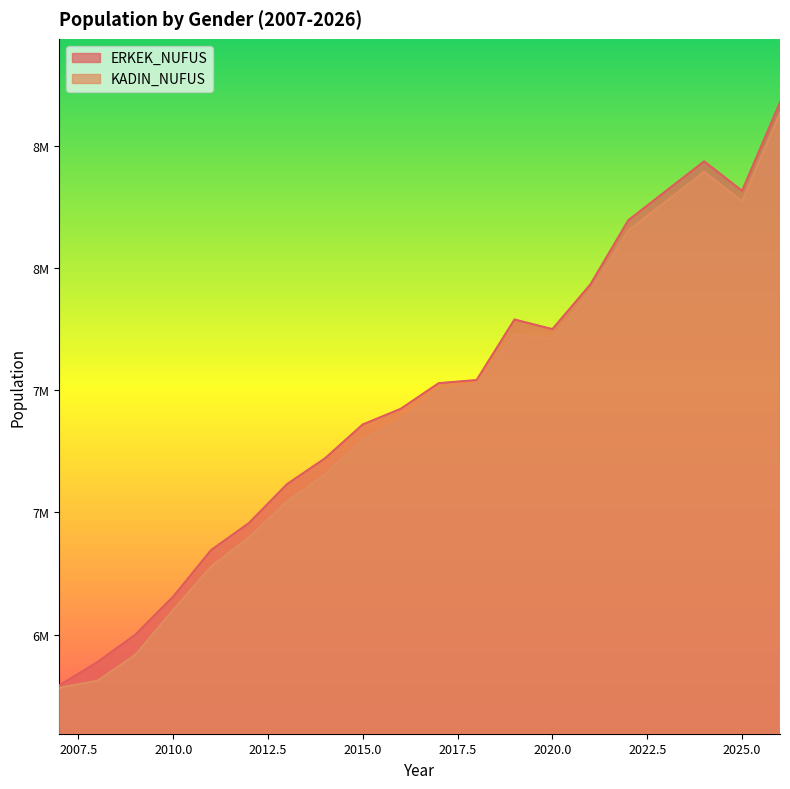

What is the sum of all ERKEK_NUFUS values?

149252738